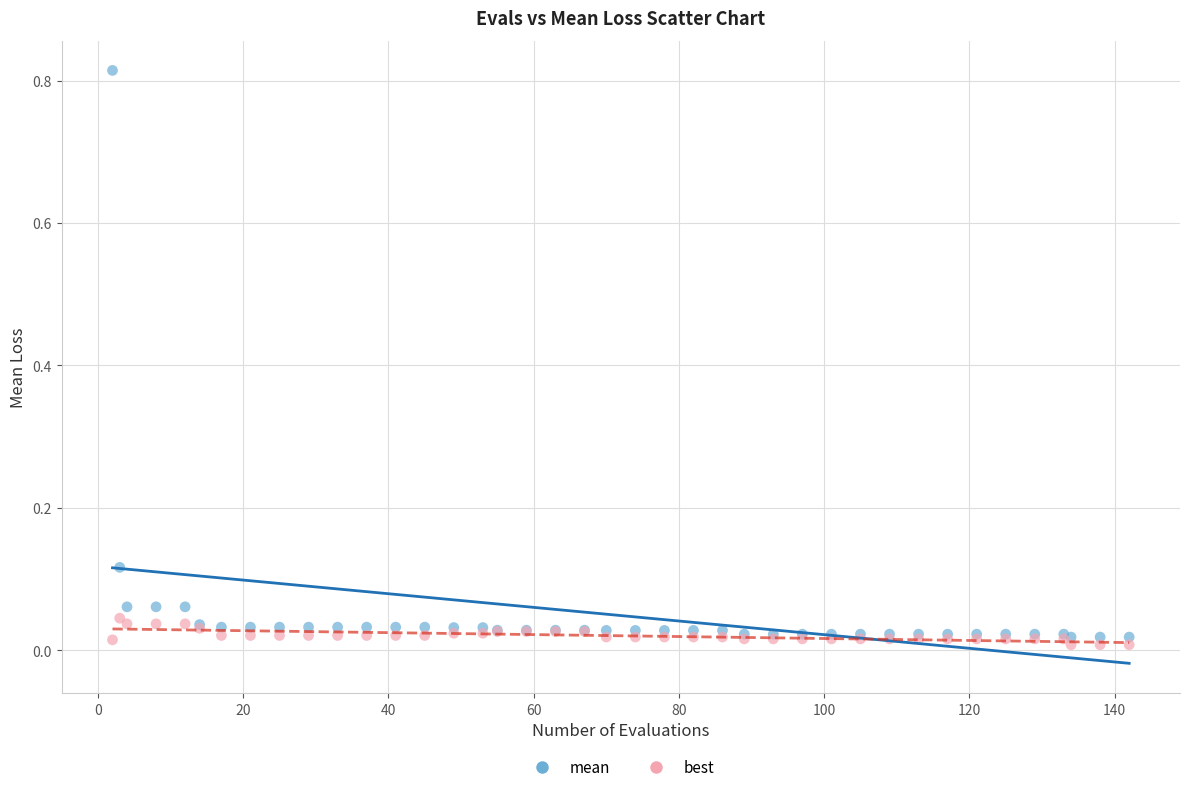

What are all the series names shown in the legend?

mean, best